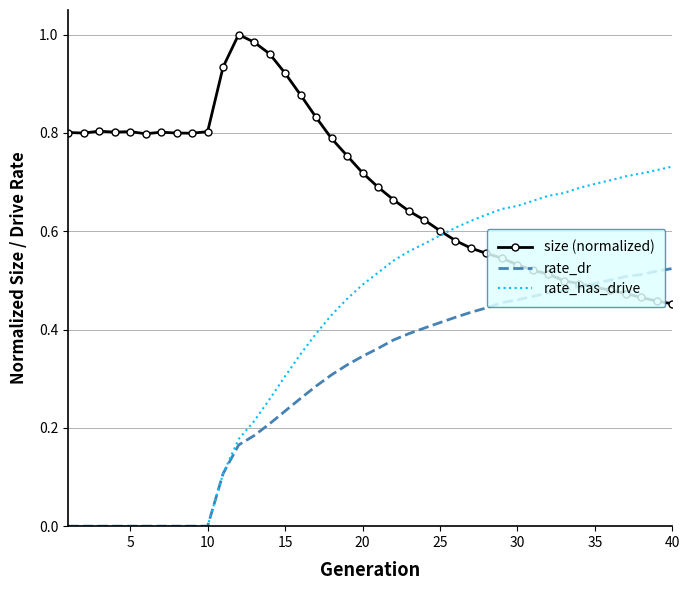

Which series has the largest total across all categories?

size (normalized)